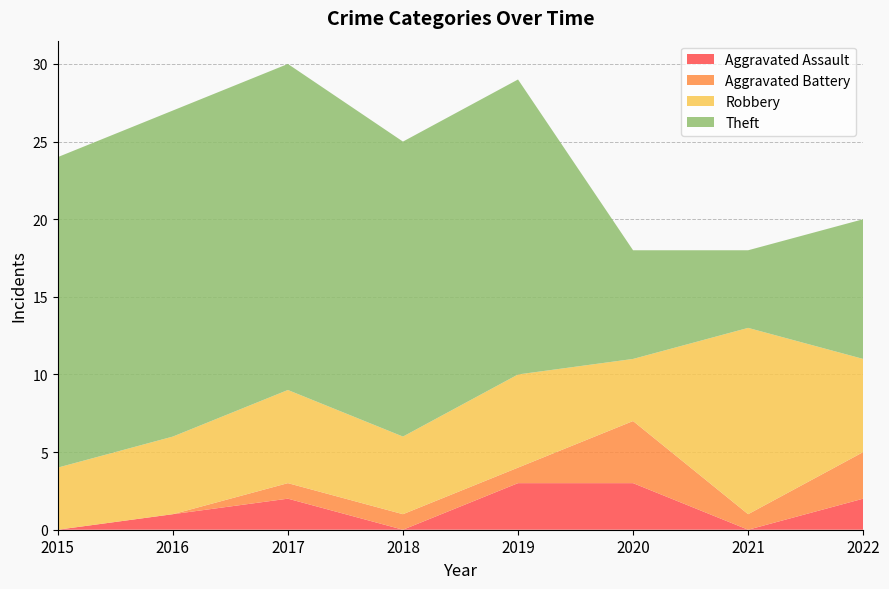

Reading left to right, extract all data points from this chart.

Aggravated Assault: 2015=0	2016=1	2017=2	2018=0	2019=3	2020=3	2021=0	2022=2
Aggravated Battery: 2015=0	2016=0	2017=1	2018=1	2019=1	2020=4	2021=1	2022=3
Robbery: 2015=4	2016=5	2017=6	2018=5	2019=6	2020=4	2021=12	2022=6
Theft: 2015=20	2016=21	2017=21	2018=19	2019=19	2020=7	2021=5	2022=9